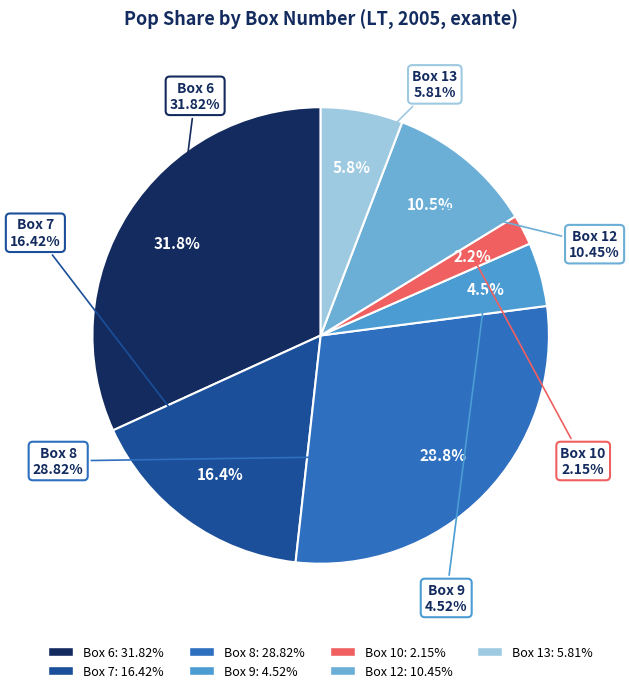

What percentage is NOT represented by Box 6?

68.2%